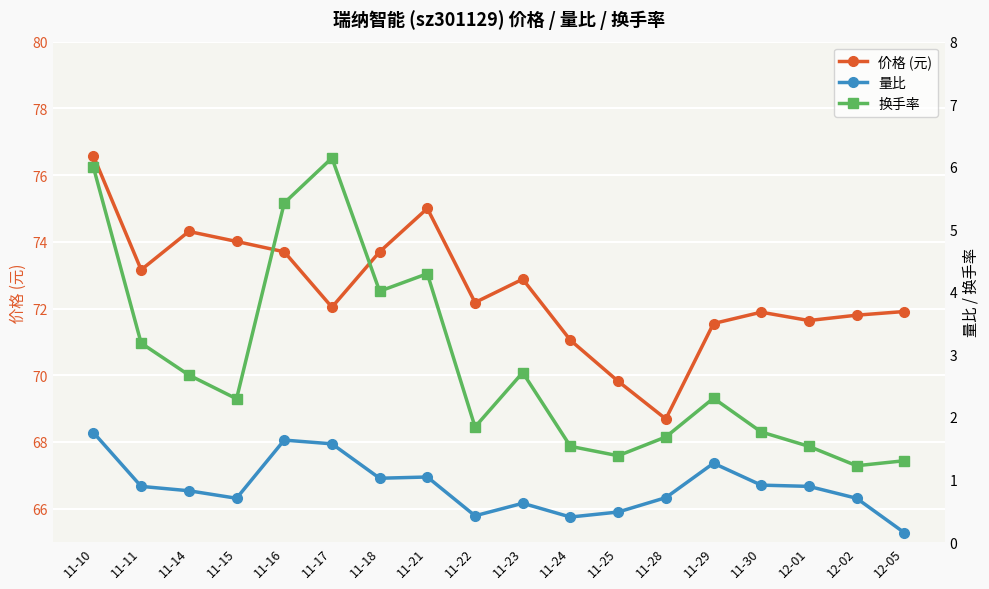

At which category does the chart reach its minimum across all series?

12-05